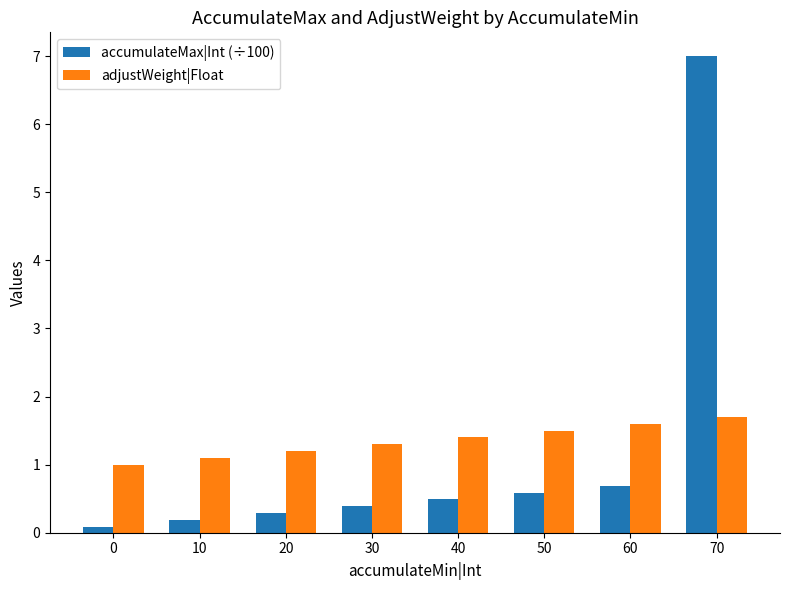

How many groups of bars are there?

8